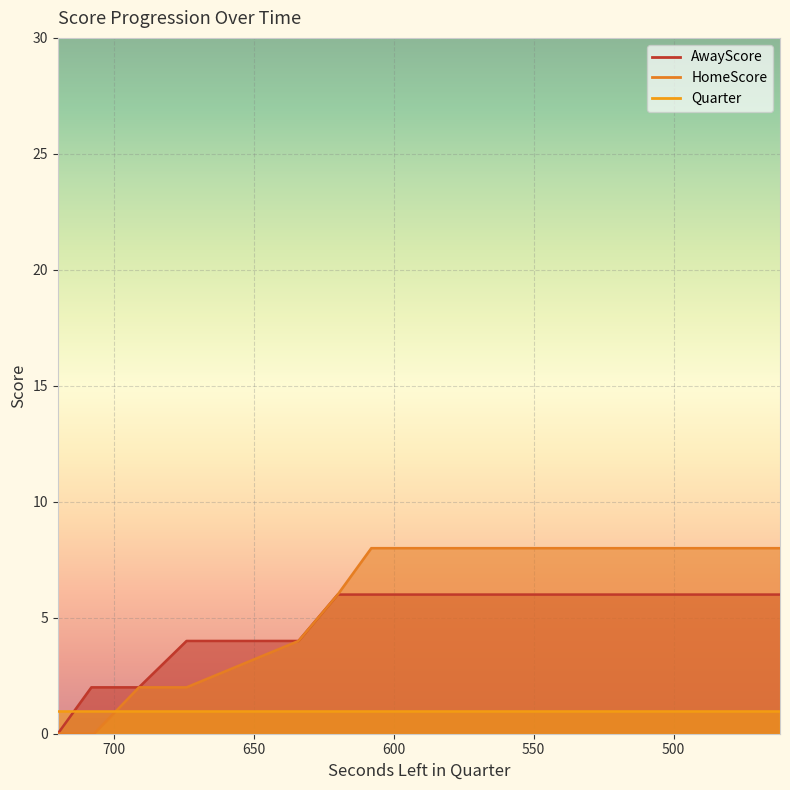

Does the chart display data point markers on the line(s)?

No